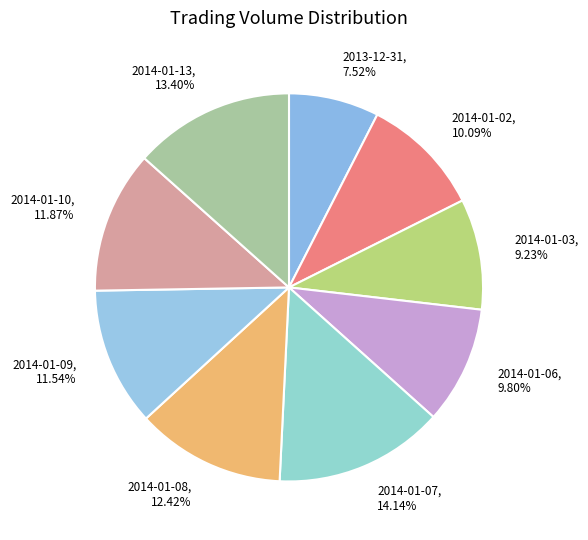

What percentage is NOT represented by 2014-01-09?

88.5%